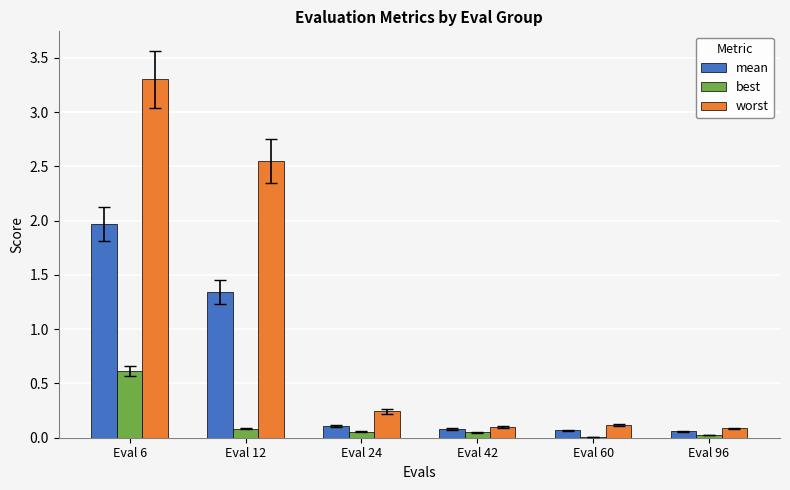

Is it true that mean equals 1.0 at Eval 6?

False